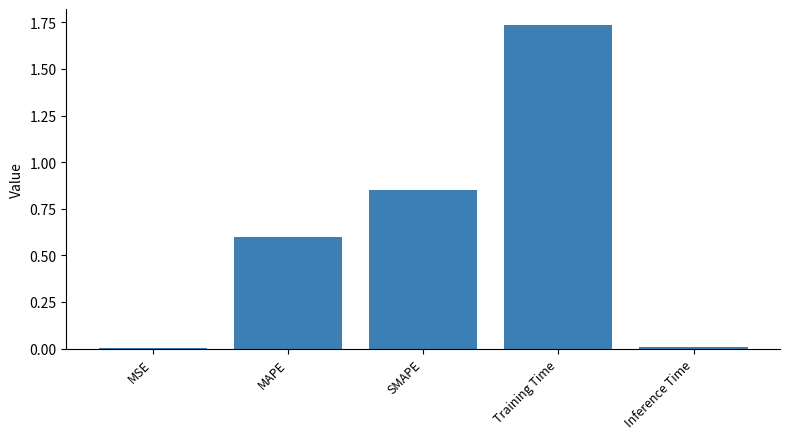

Which label corresponds to the largest value in the chart?

Training Time